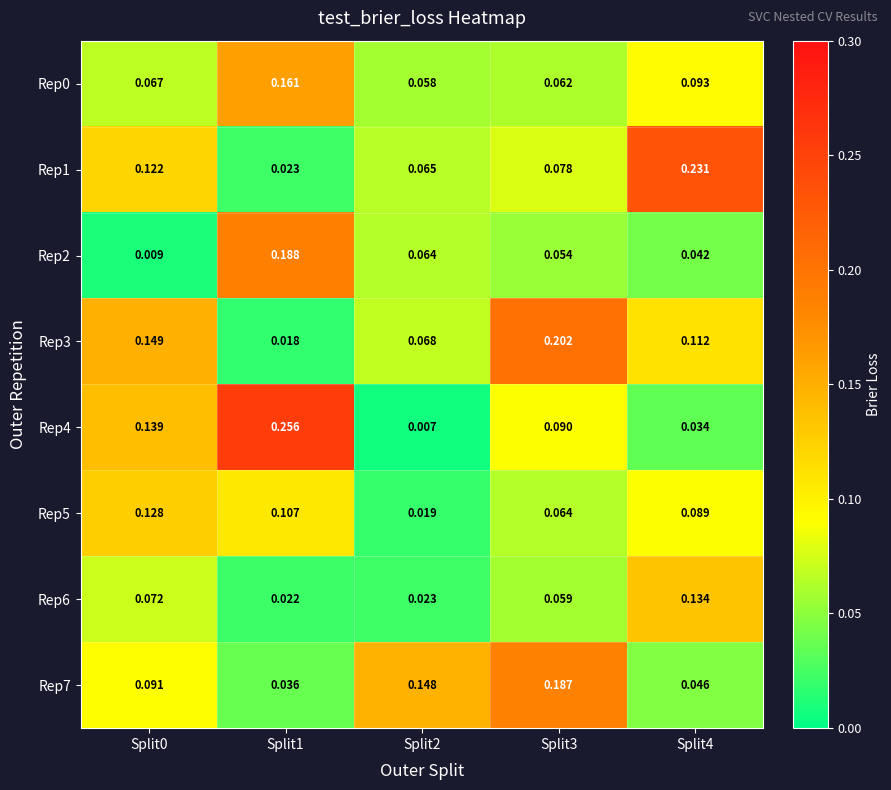

At which category is the sum across all series the highest?

Split1